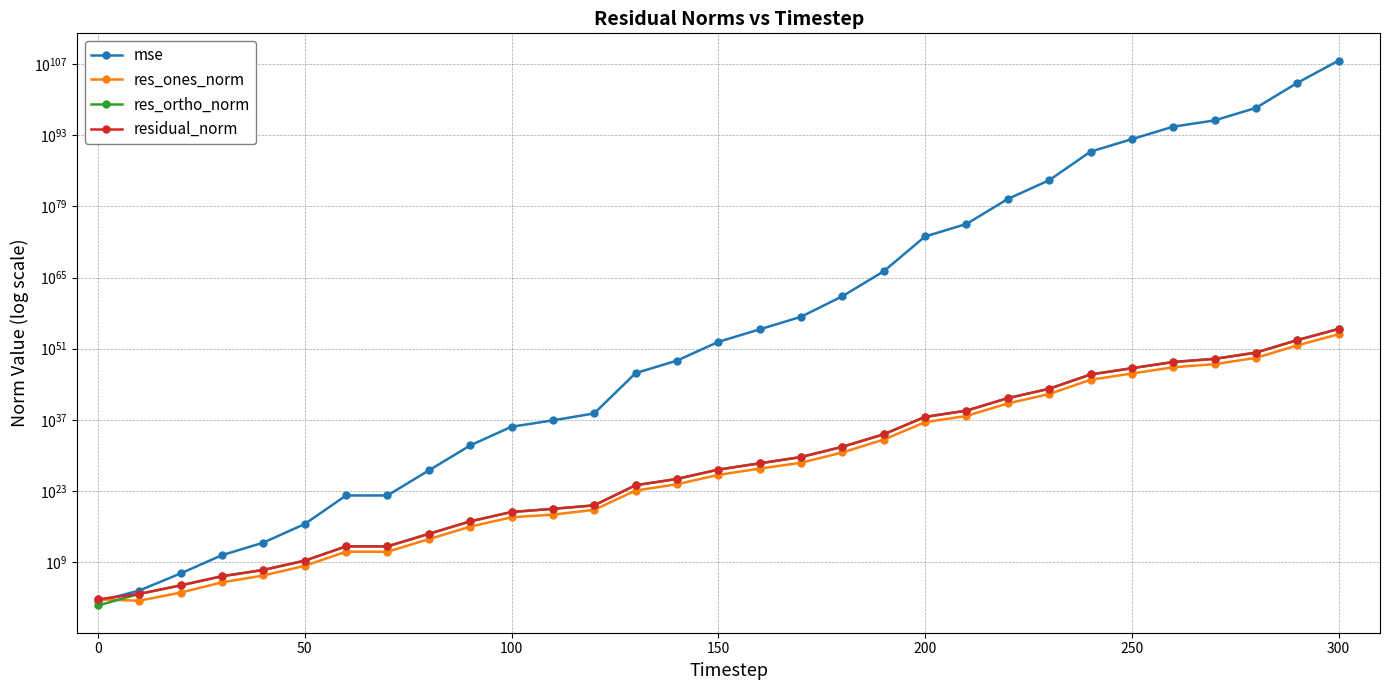

Is the value of mse at 14 greater than the value of res_ortho_norm at 14?

Yes